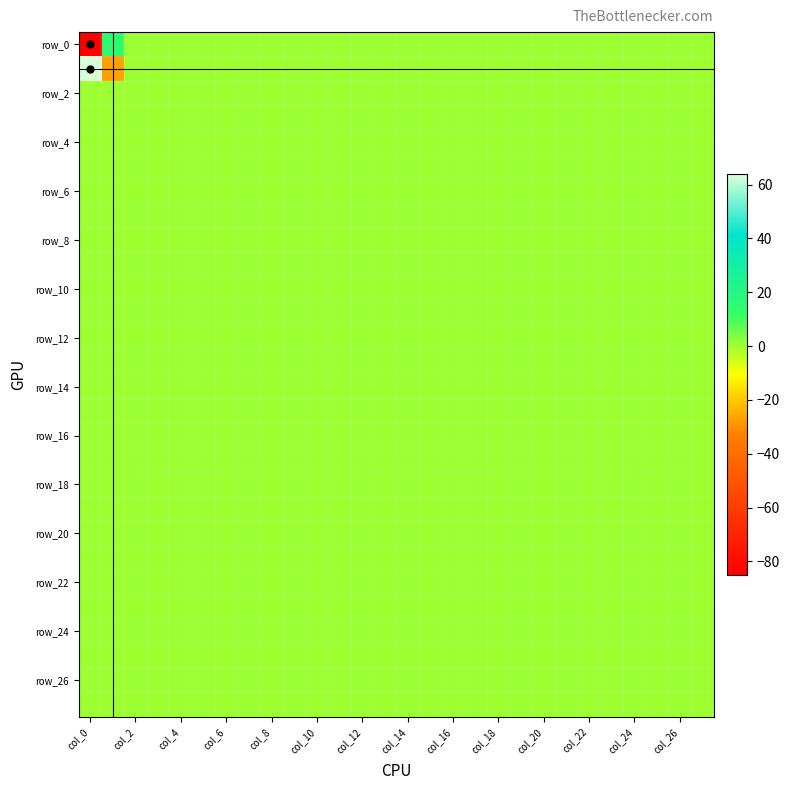

Count the number of data series in this chart.

28